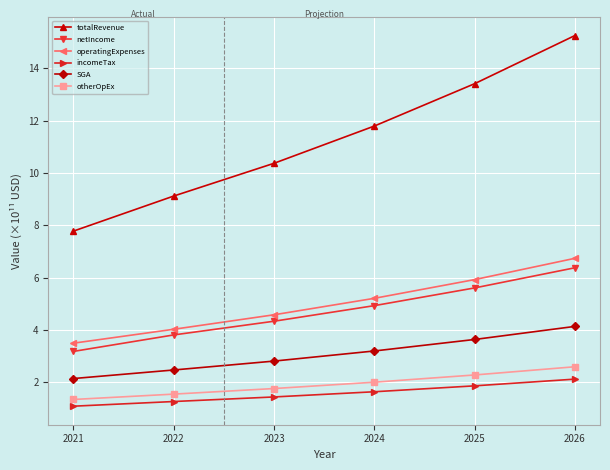

How many distinct data groups are displayed?

6